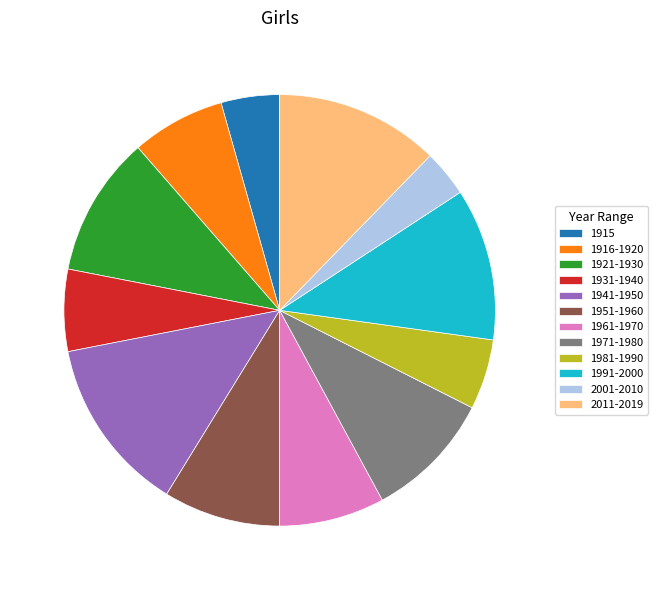

Which slice is the largest?

1941-1950